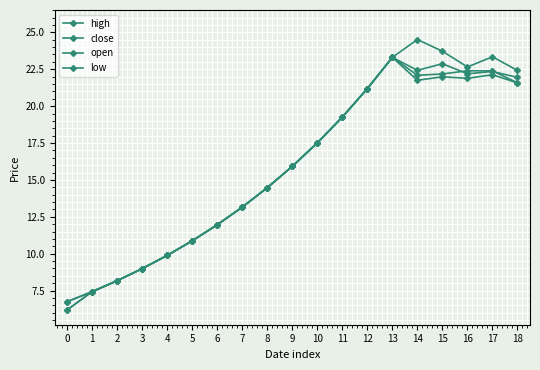

Is this an area chart (filled region under the line)?

No